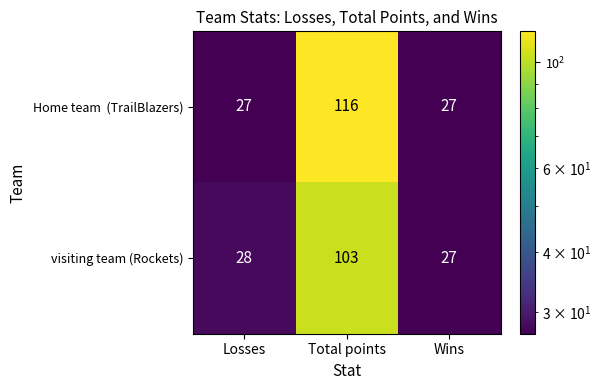

What is the total value across all series at Wins?

54